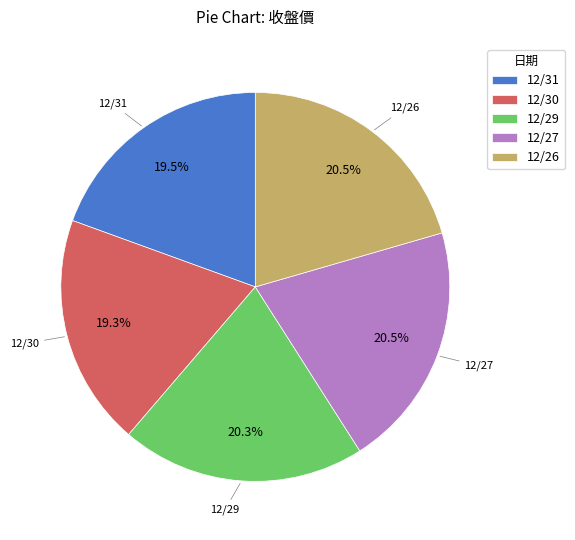

Approximately how many times larger is the value at 12/31 compared to 12/29?

1.0